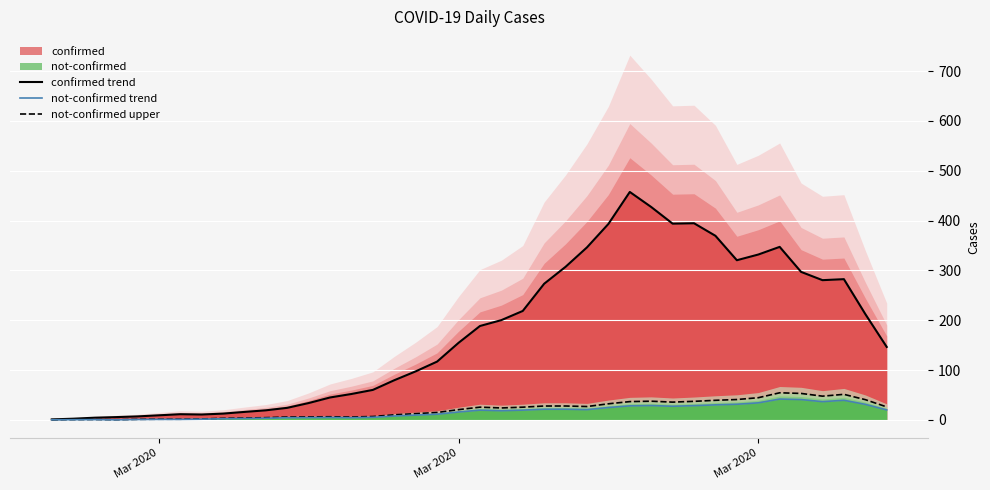

True or false: confirmed trend and not-confirmed trend intersect in this chart.

False